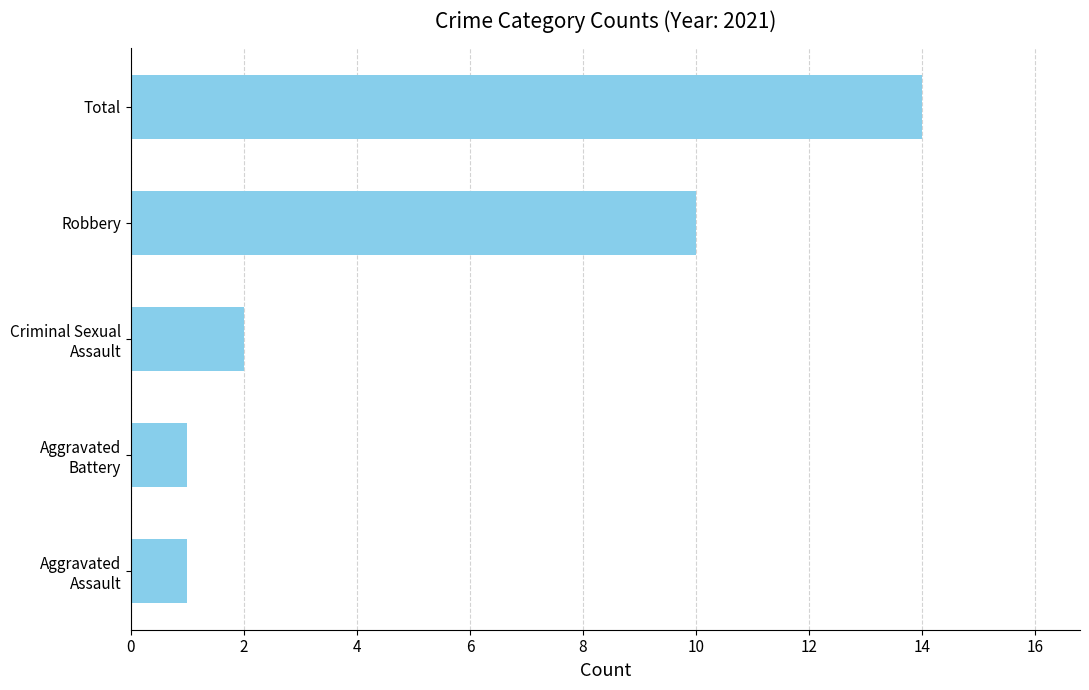

At which label is the value closest to 7?

Robbery